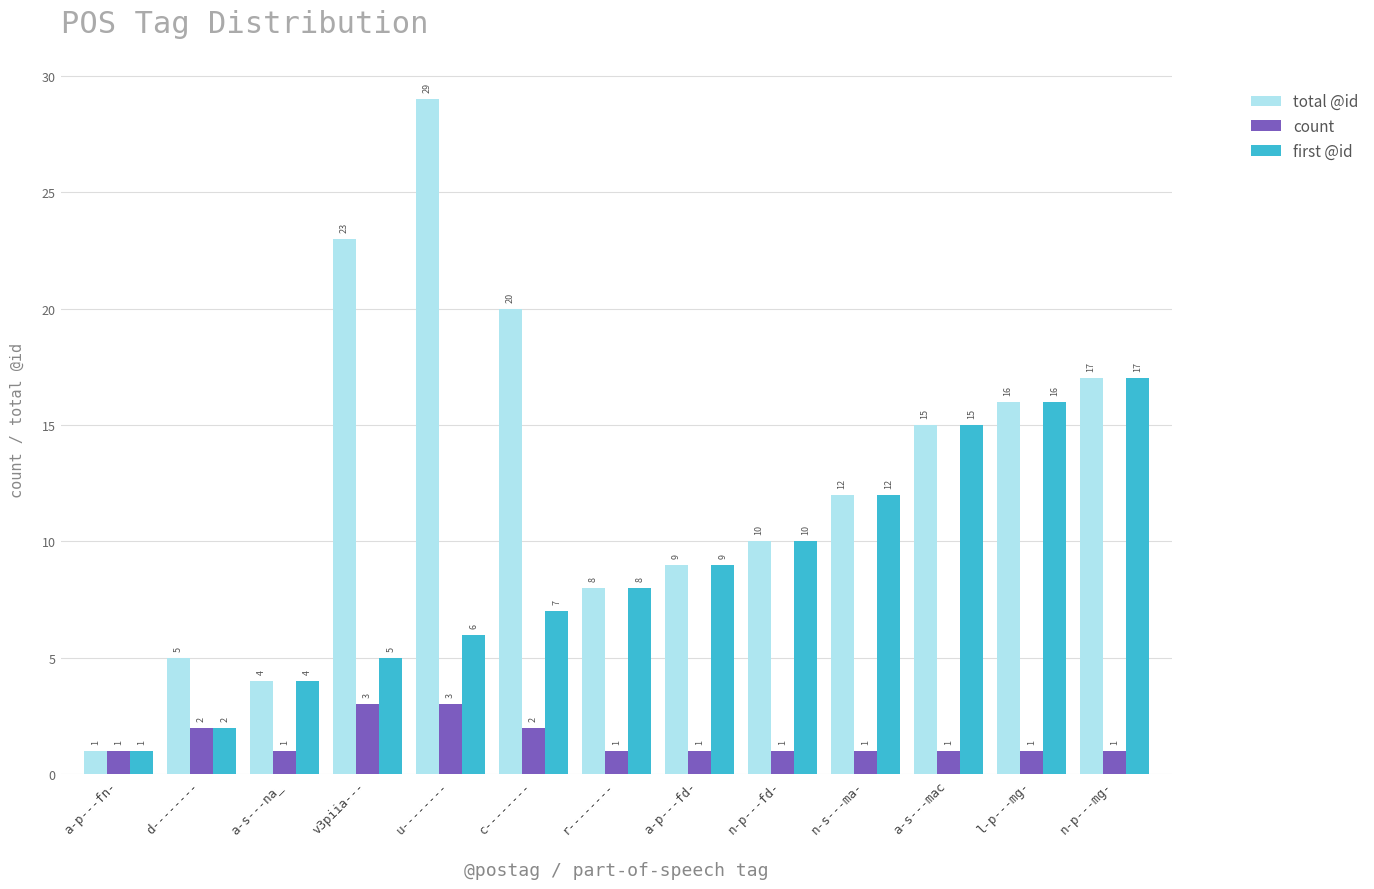

Which series has the largest range (max minus min)?

total @id